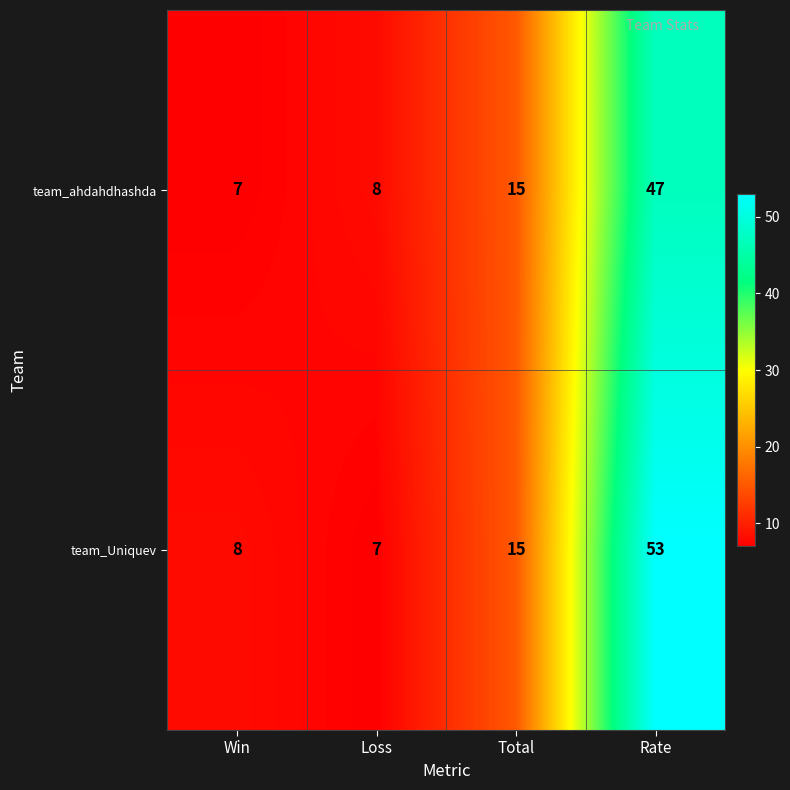

At how many categories does at least one series exceed 35?

1